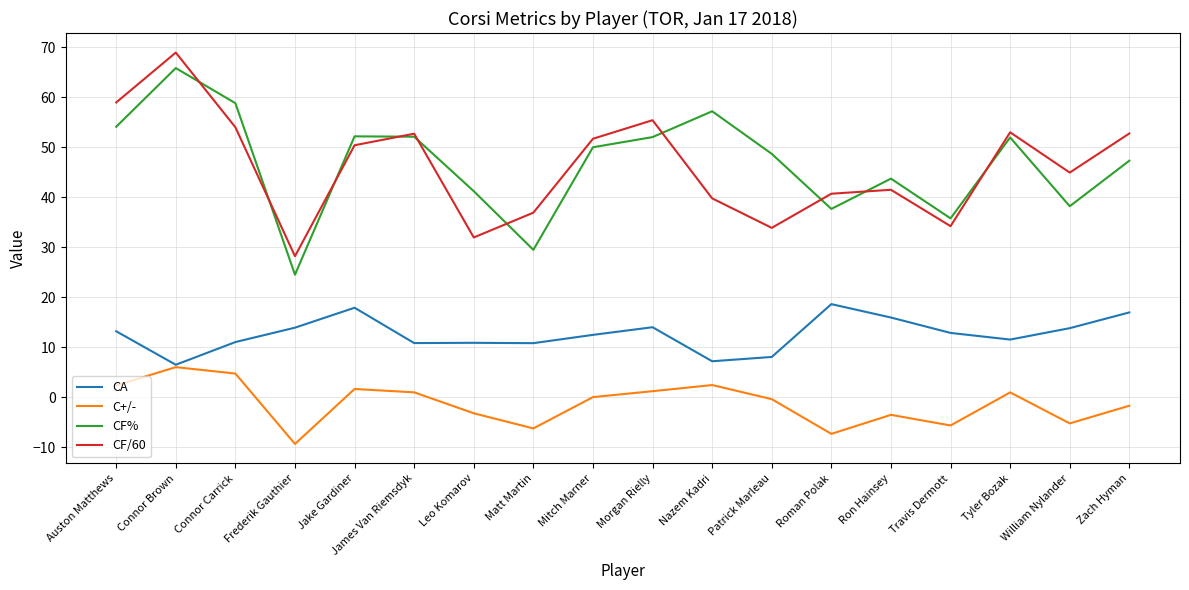

Is it true that CF/60 equals 52.8 at Patrick Marleau?

False